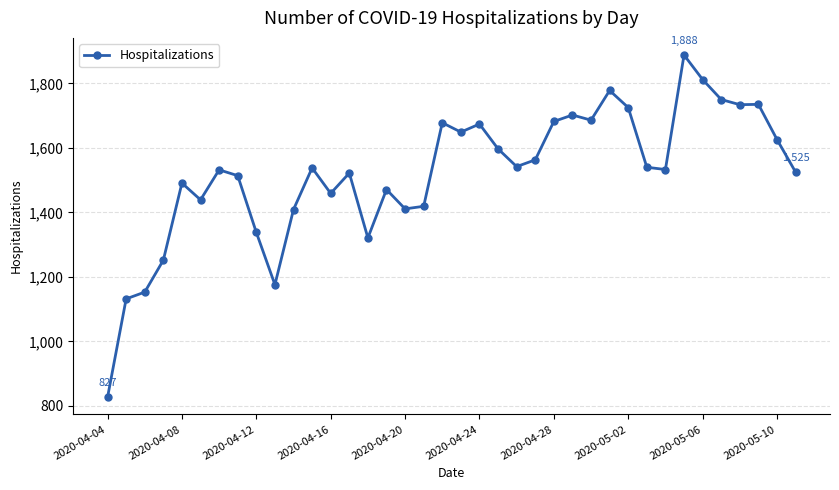

What is the value of the 25th point from the left?

1682